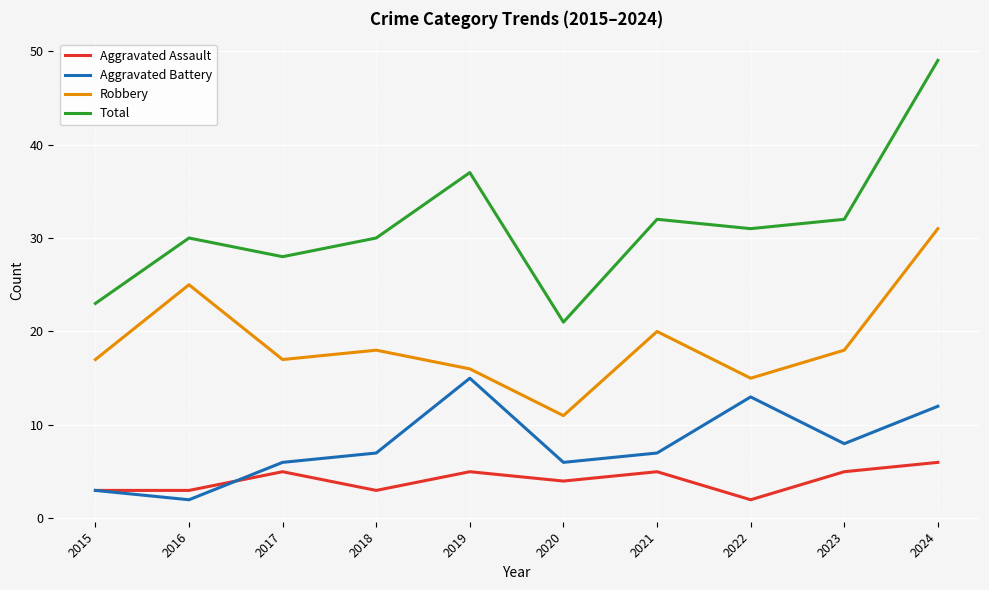

In Total, how many points are lower than both neighbors (excluding endpoints)?

3